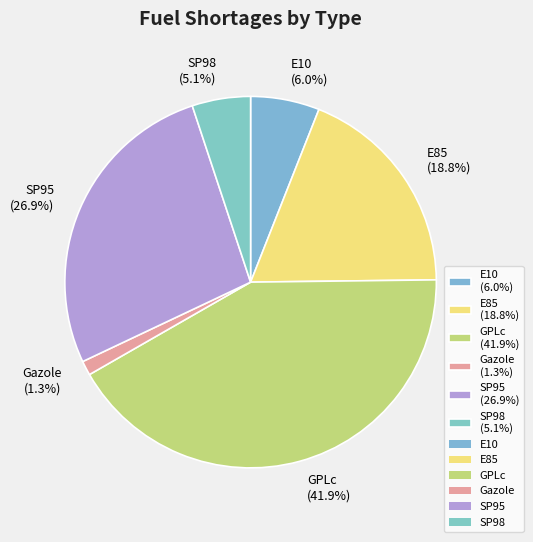

Between Gazole (1.3%) and SP98 (5.1%), which is larger?

SP98 (5.1%)